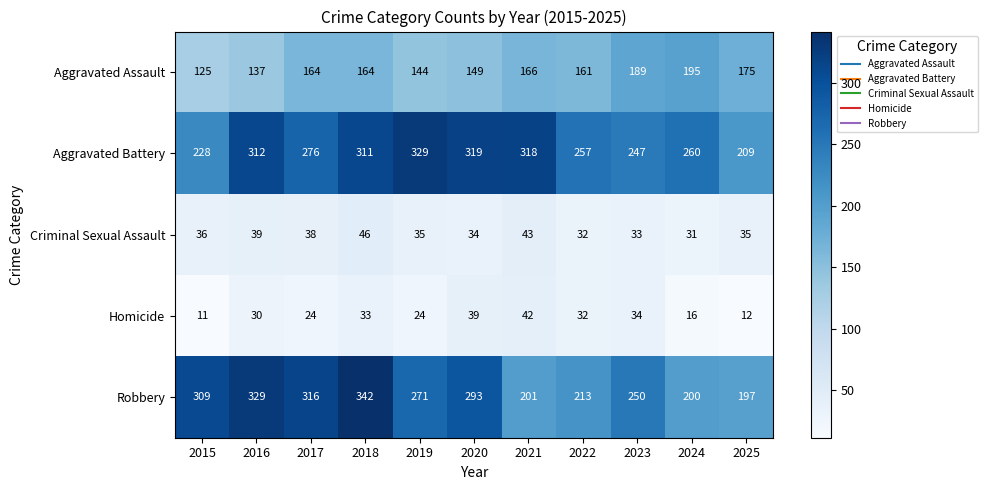

What is the sum of the Homicide values at 2016 and 2025?

42